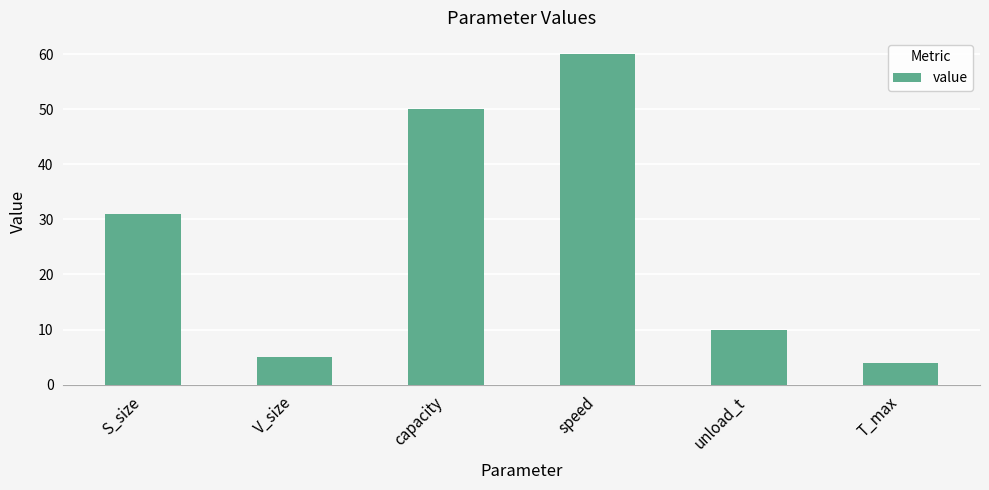

Count the number of data series in this chart.

1